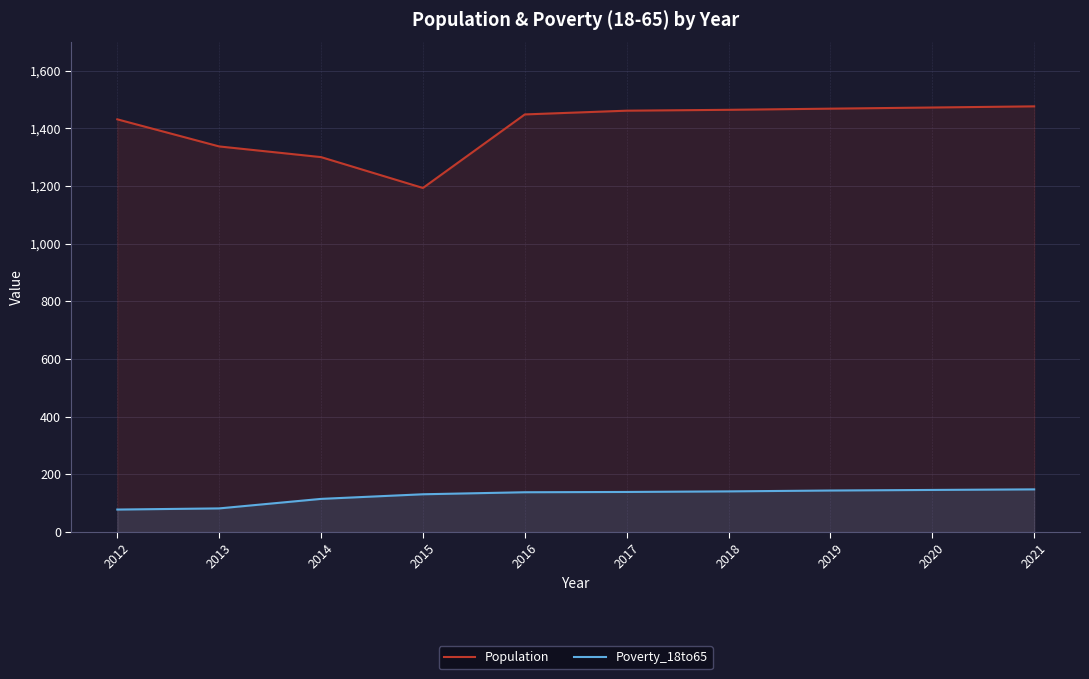

Does the chart have visible grid lines?

Yes